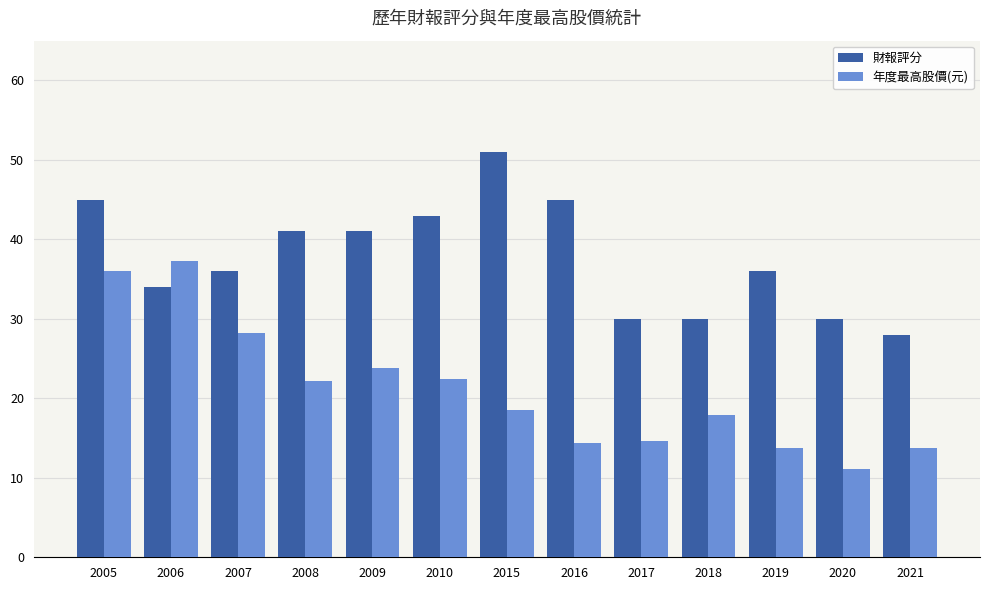

The 年度最高股價(元) series shows 14.4 at 2016. True or false?

True